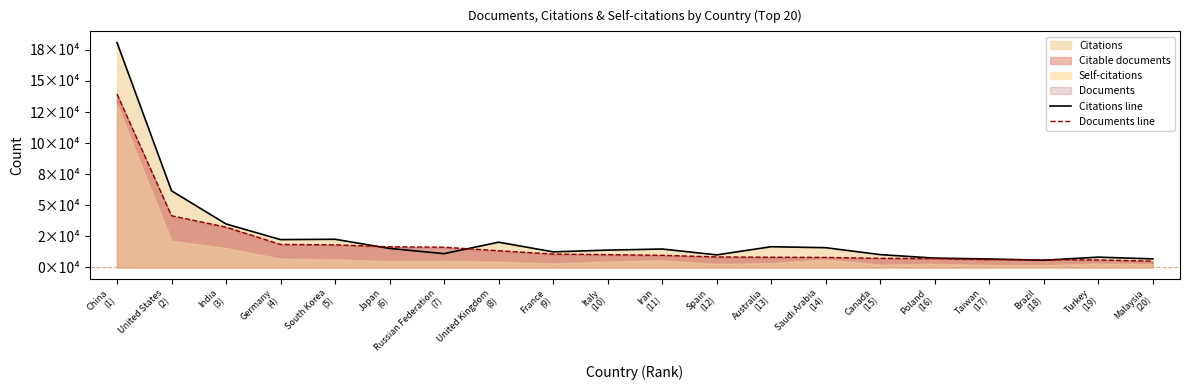

At which category is the sum across all series the highest?

China
(1)